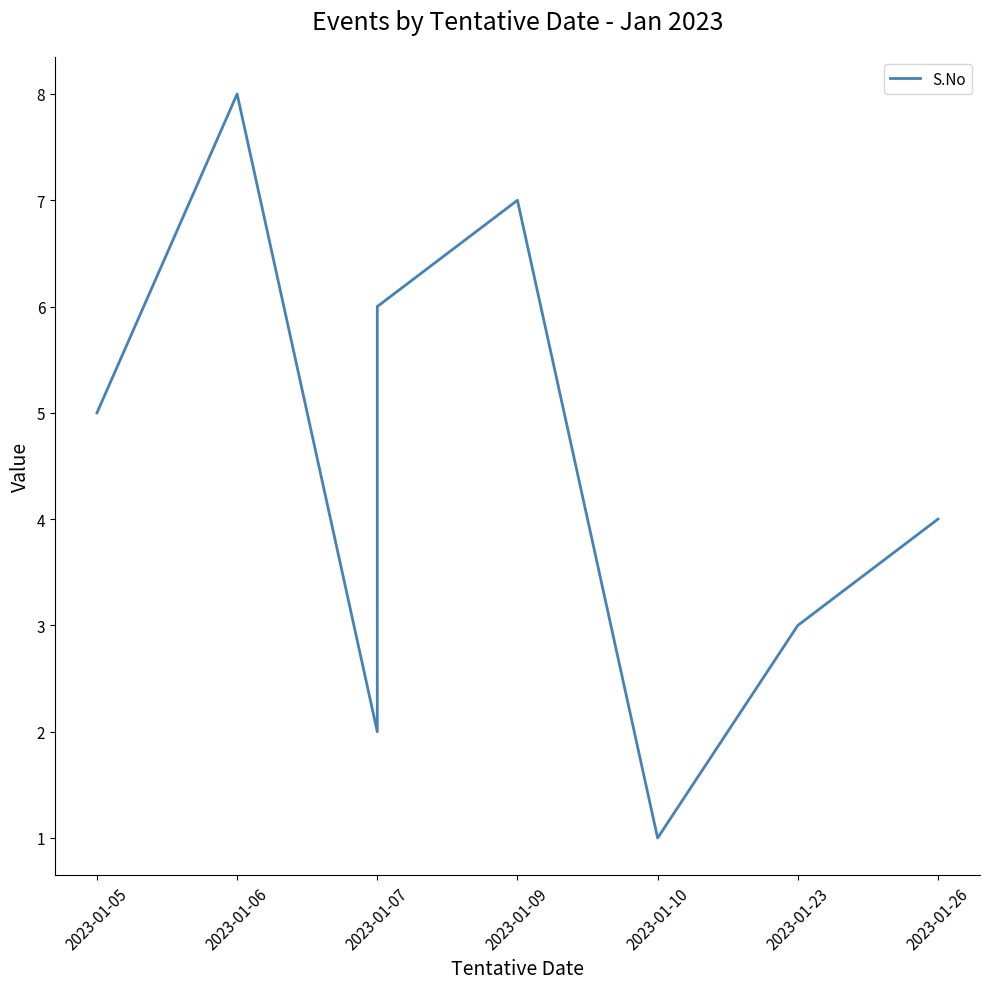

What is the difference between the maximum and minimum values?

7